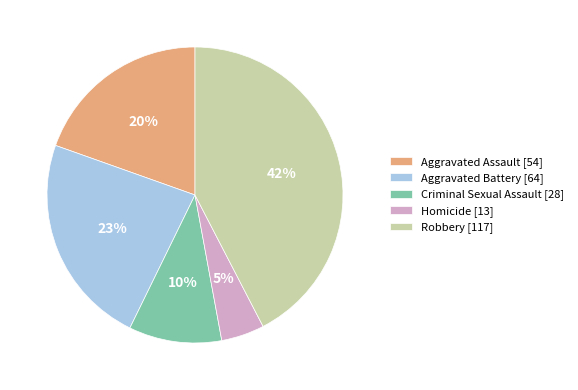

Which category has the biggest portion of the pie?

Robbery